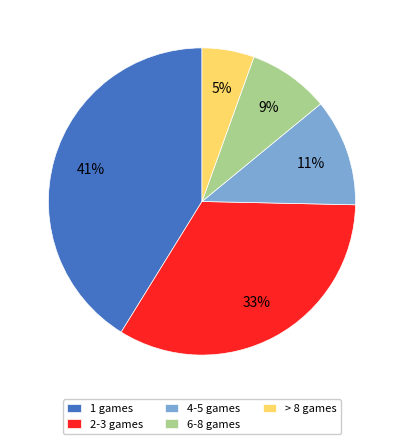

Is there any slice that represents more than half of the pie?

No